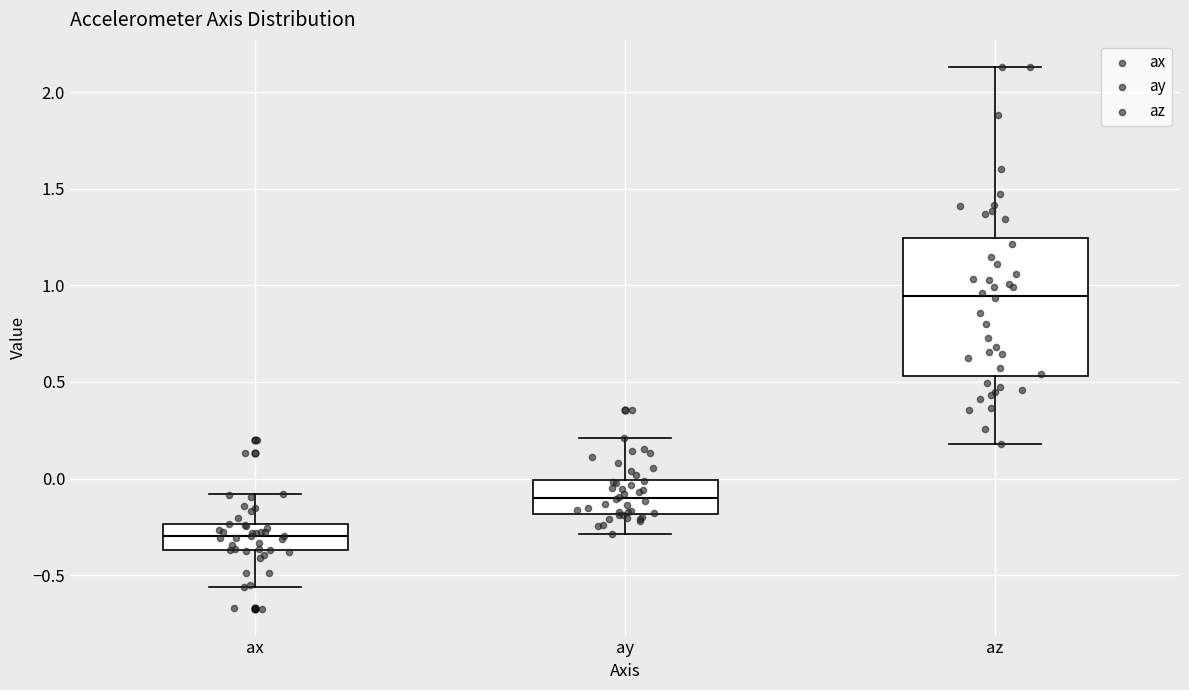

Reading left to right, read every box against the y-axis: the position of its median line, the range the box covers, and the ends of its whiskers. The values are not printed on the chart, so give them approximately, as read against the axis.

ax: median -0.30, box -0.35 to -0.25, whiskers -0.55 to -0.10
ay: median -0.10, box -0.20 to 0.00, whiskers -0.30 to 0.20
az: median 0.95, box 0.55 to 1.25, whiskers 0.20 to 2.15